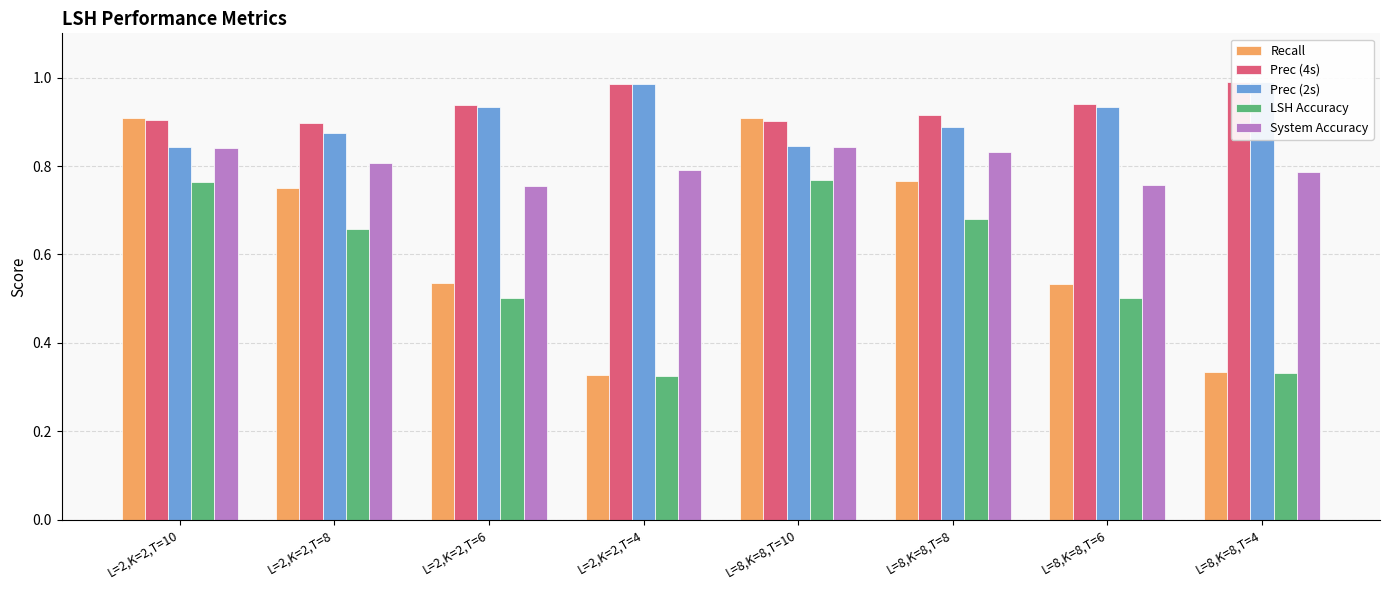

Is it true that Prec (4s) equals 0.9 at L=2,K=2,T=8?

True